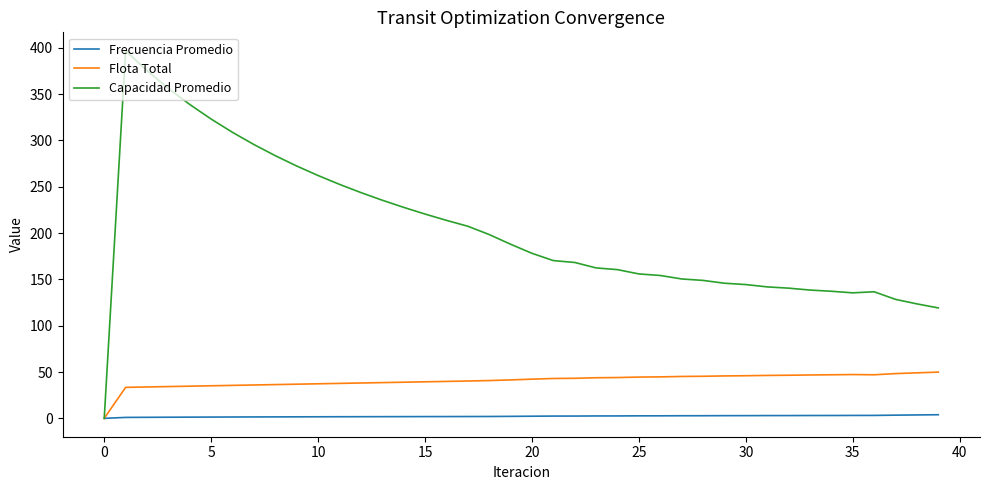

Which series has the largest total across all categories?

Capacidad Promedio